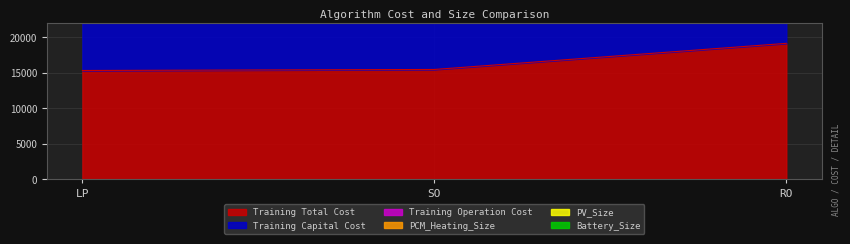

Is the value of Training Capital Cost at LP greater than the value of Battery_Size at RO?

Yes